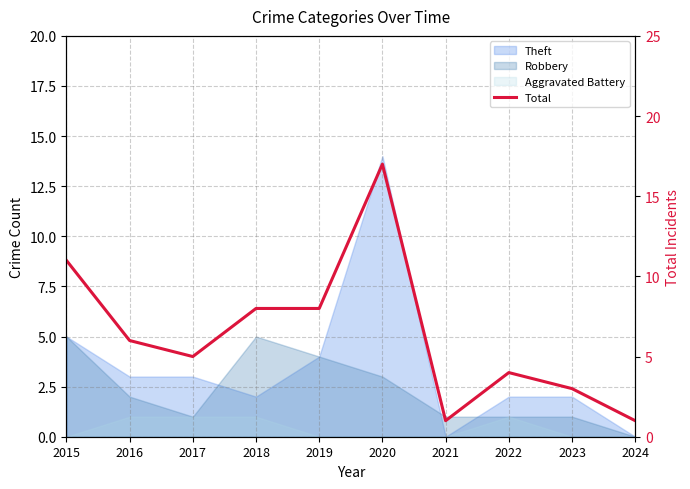

List the labels in order of value, largest first.

2020, 2015, 2018, 2019, 2016, 2017, 2022, 2023, 2021, 2024